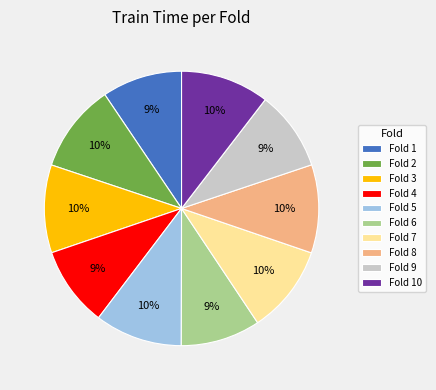

To the nearest percent, what is the average slice percentage?

10%